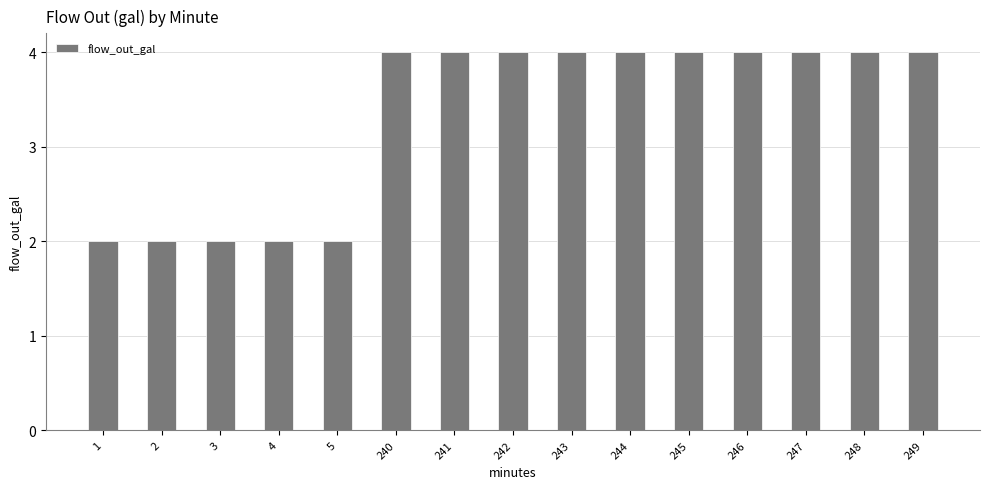

What is the change in value from 2 to 240?

+2